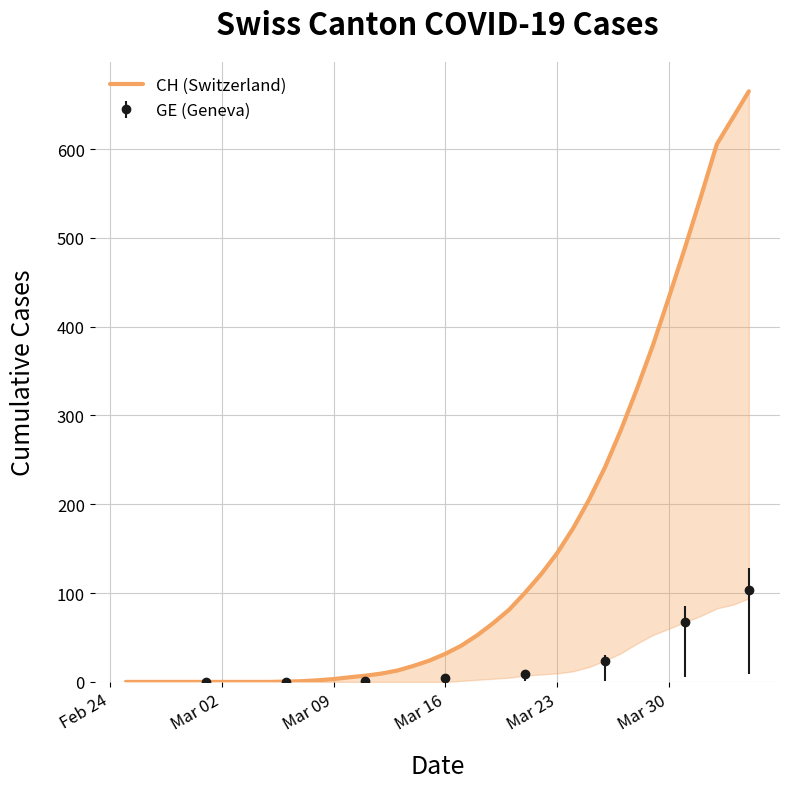

The chart shows a value of 433.2 at Mar 30. True or false?

True